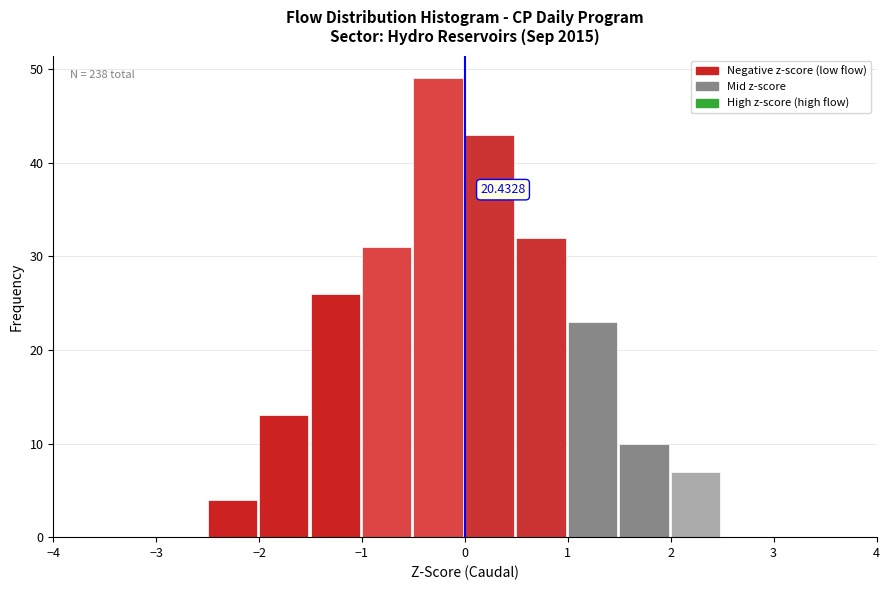

Over which range of the x-axis is the bar tallest?

-0.5 to 0.0